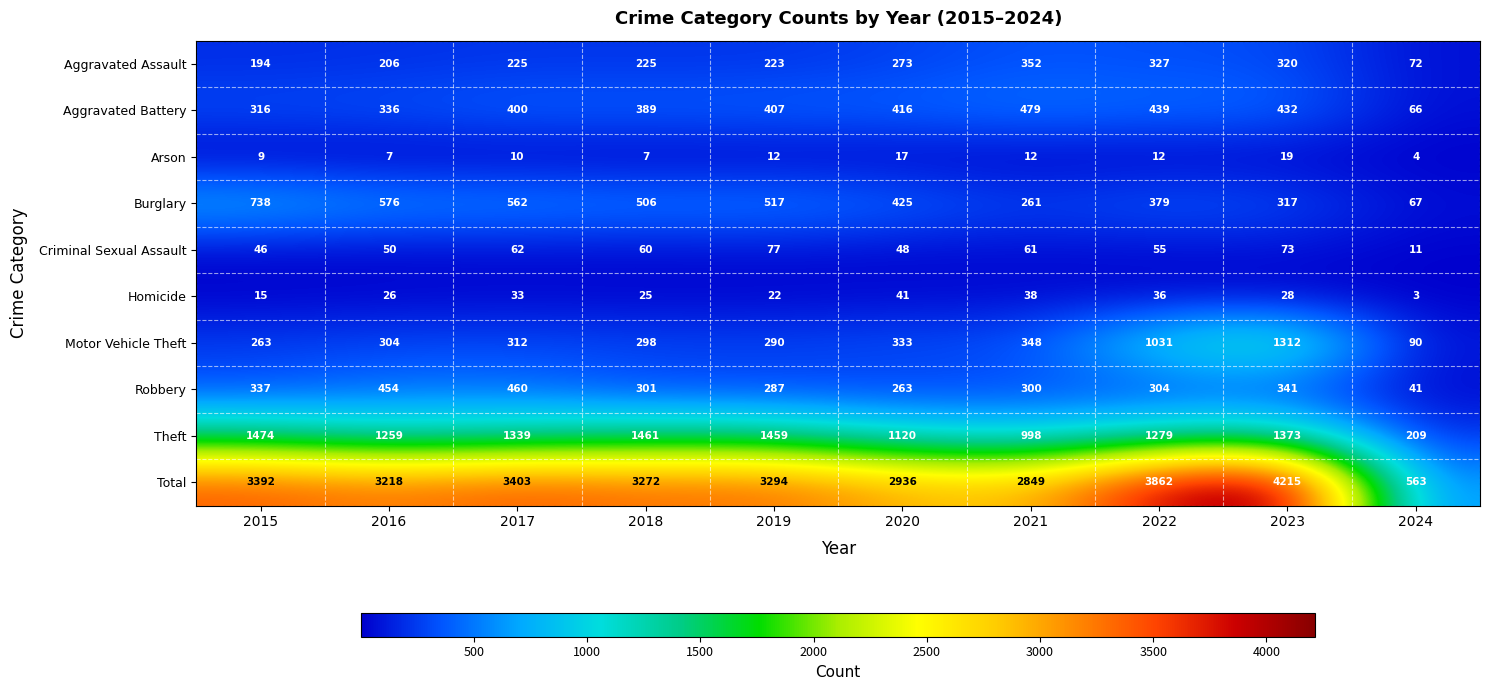

Which series has the widest spread of values?

Total